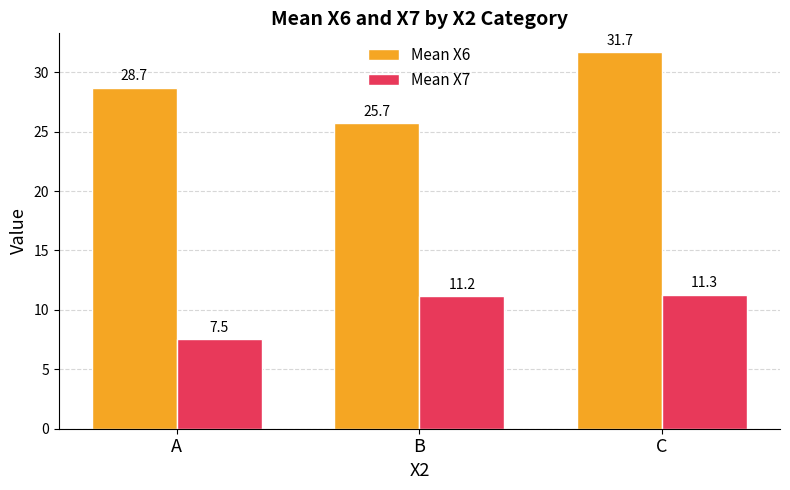

What is the average value of the Mean X6 series?

28.7